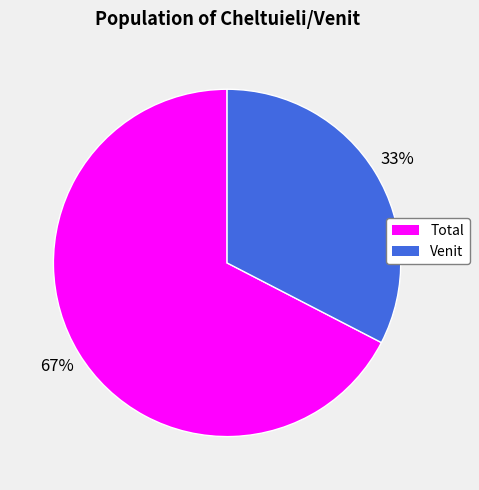

Do Total and Venit together represent more than half of the pie?

Yes